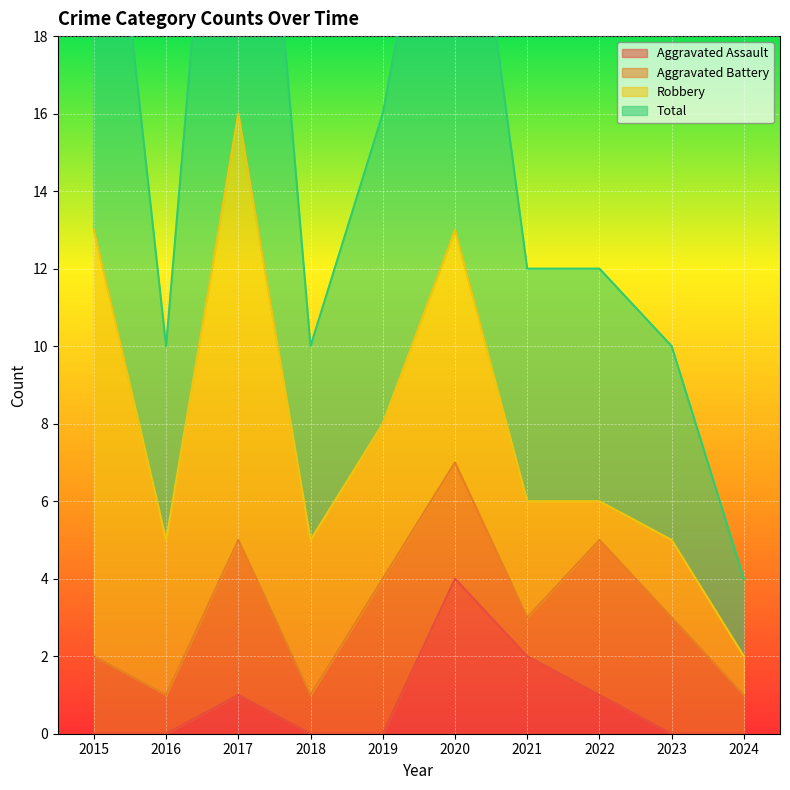

What is the value of the Total point at the 2nd from the left?

10